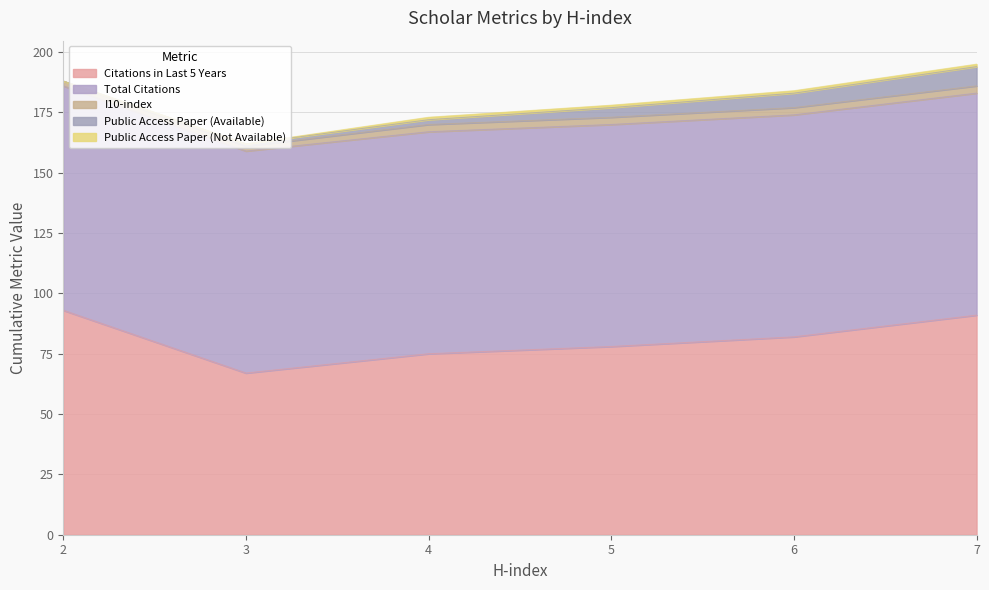

Reading right to left, transcribe all the data shown in this chart.

Citations in Last 5 Years: 91	82	78	75	67	93
Total Citations: 92	92	92	92	92	93
I10-index: 3	3	3	3	2	2
Public Access Paper (Available): 8	6	4	2	1	0
Public Access Paper (Not Available): 1	1	1	1	0	0